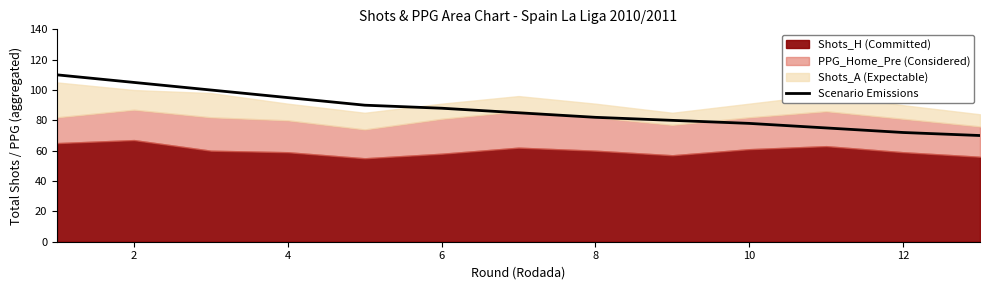

What is the difference between the second highest and minimum values?

35